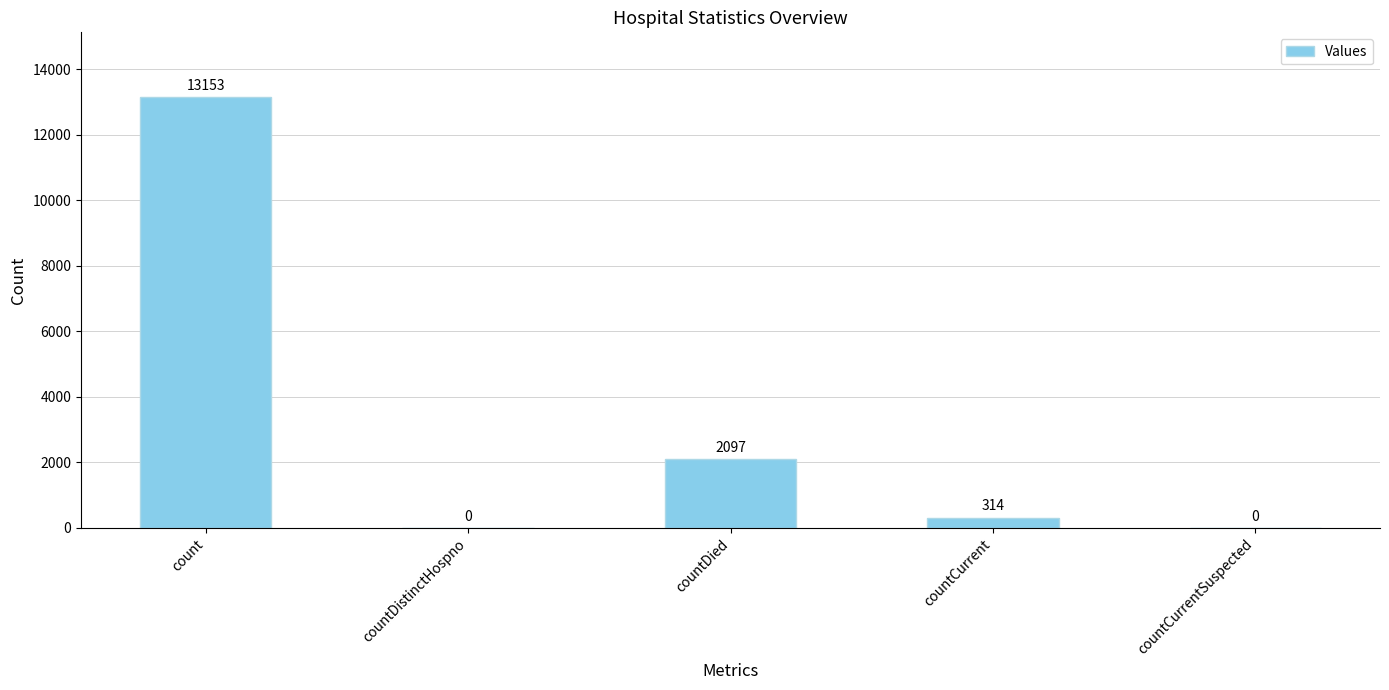

The chart shows a value of 7240 at count. True or false?

False